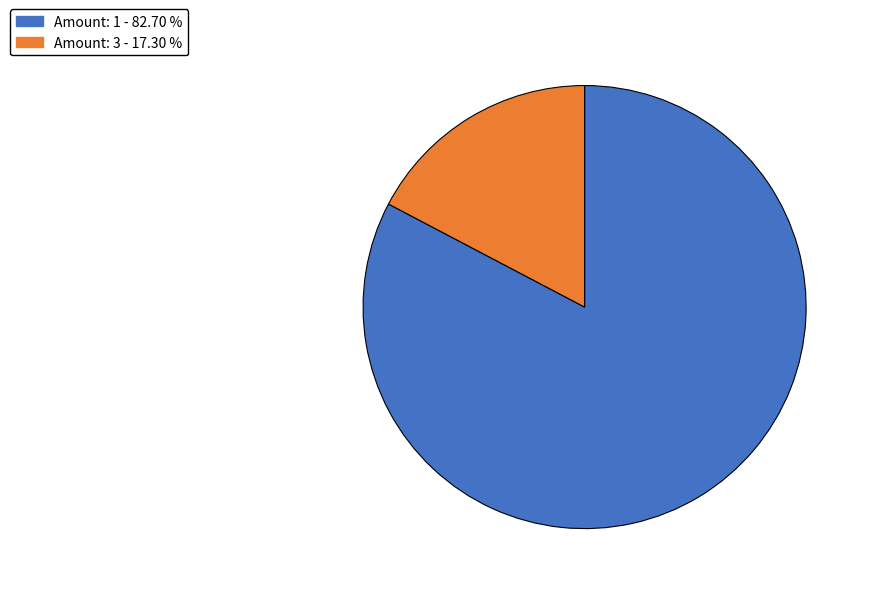

Is there a majority slice in this chart?

Yes